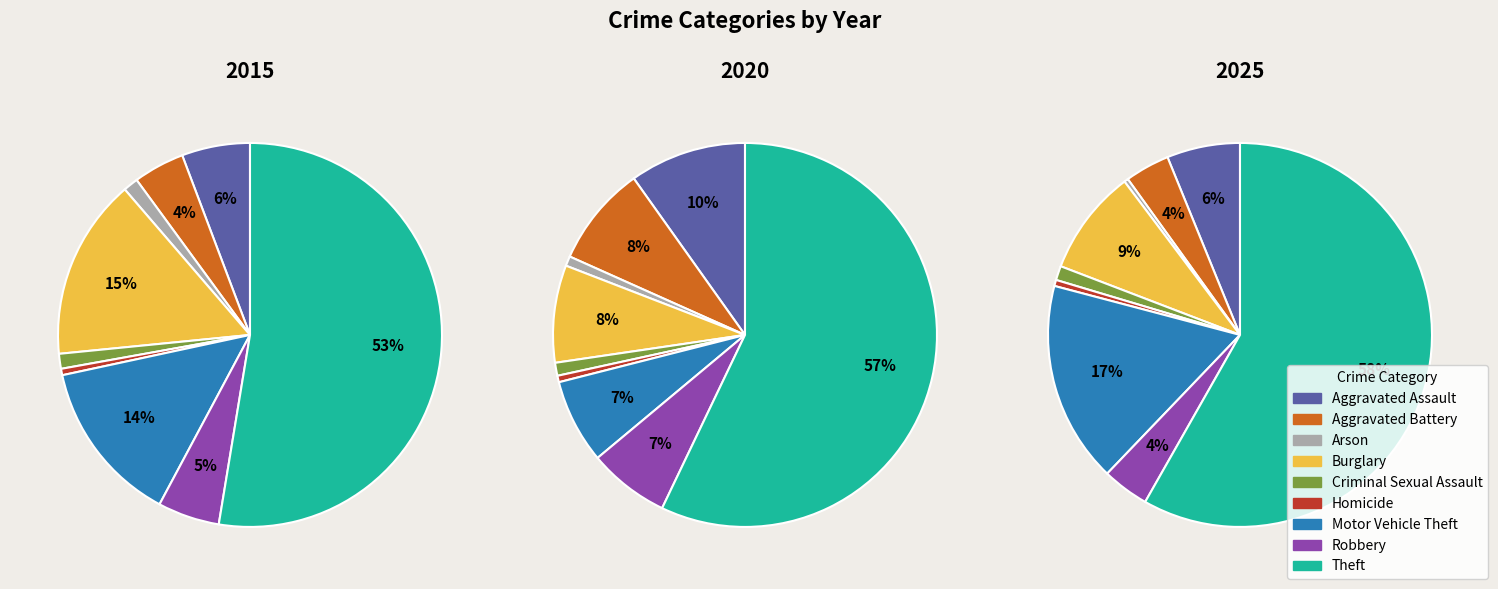

Which category accounts for the majority?

Theft